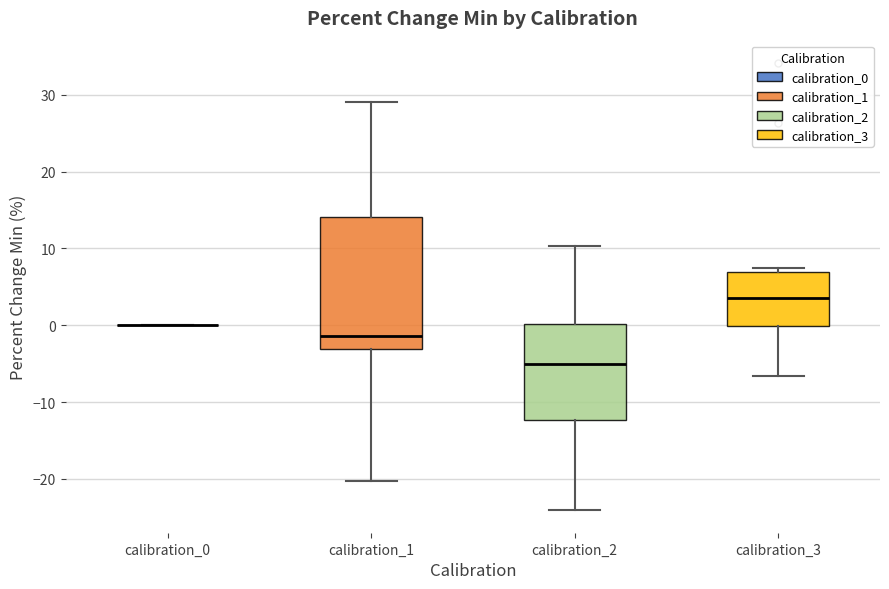

Reading left to right, read every box against the y-axis: the position of its median line, the range the box covers, and the ends of its whiskers. The values are not printed on the chart, so give them approximately, as read against the axis.

calibration_0: box collapsed to a line at 0, whiskers 0 to 0
calibration_1: median -1, box -3 to 14, whiskers -20 to 29
calibration_2: median -5, box -12 to 0, whiskers -24 to 10
calibration_3: median 4, box 0 to 7, whiskers -7 to 8